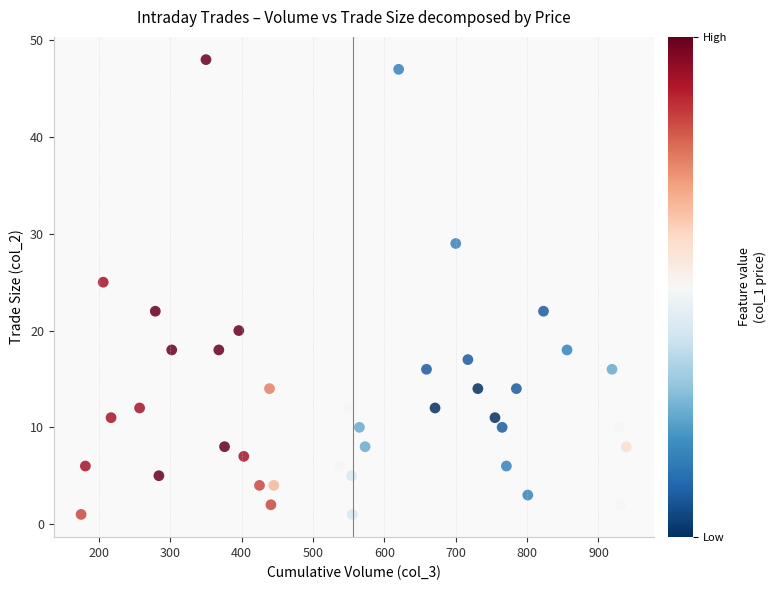

What Y value in the scatter plot is closest to 24?

25